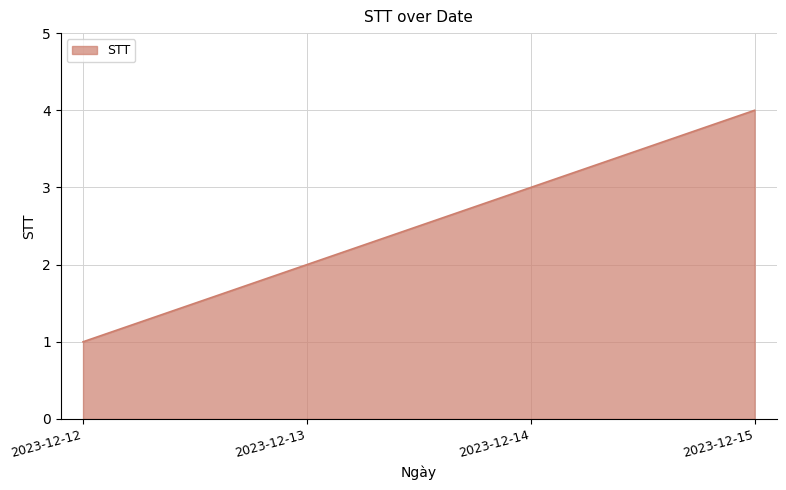

What is the approximate value at 2023-12-15?

4